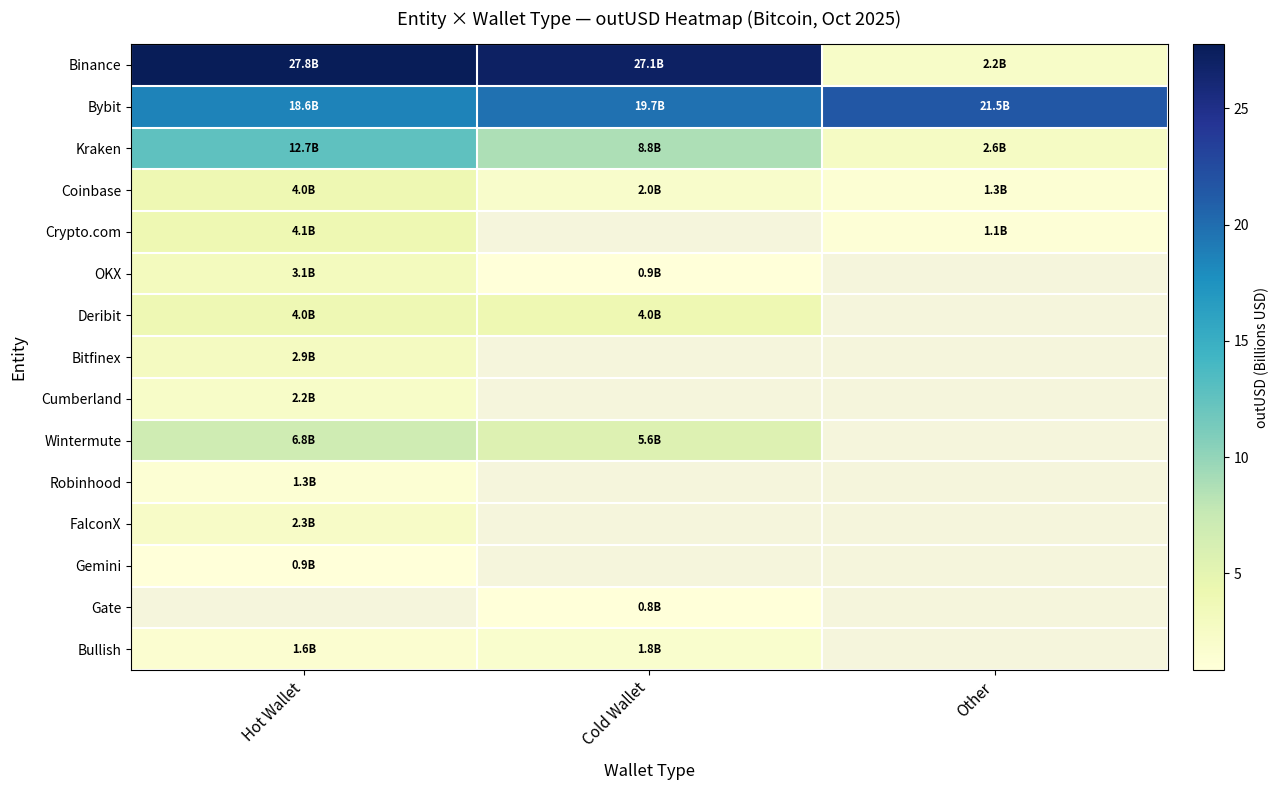

At how many categories does at least one series exceed 8?

3